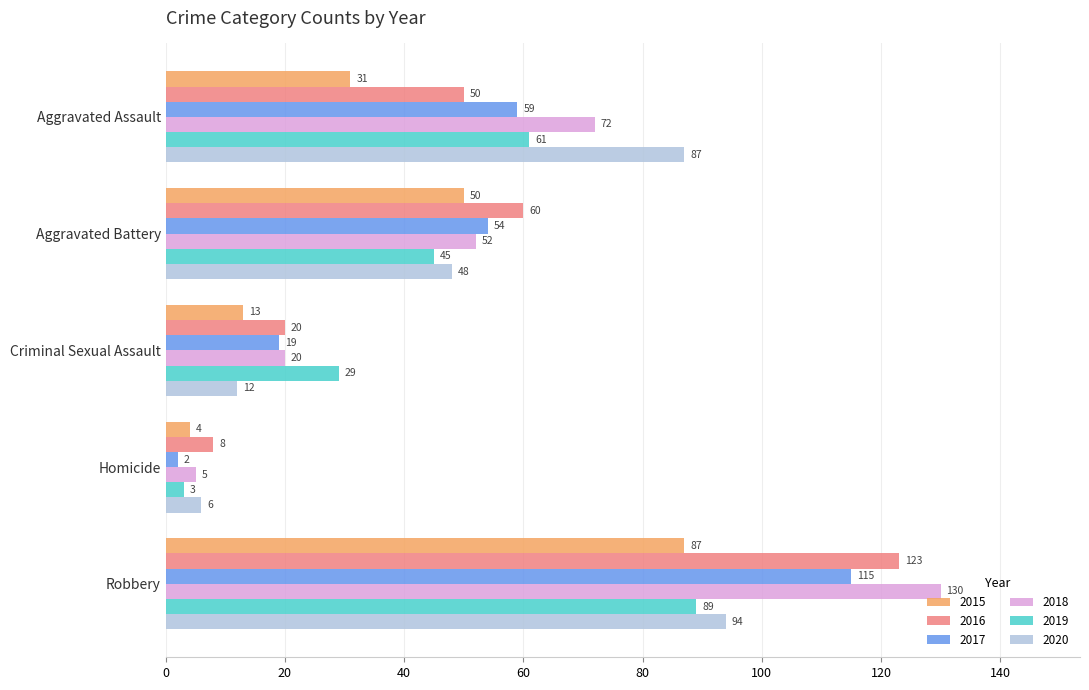

Which category has the lowest value in the 2017 series?

Homicide